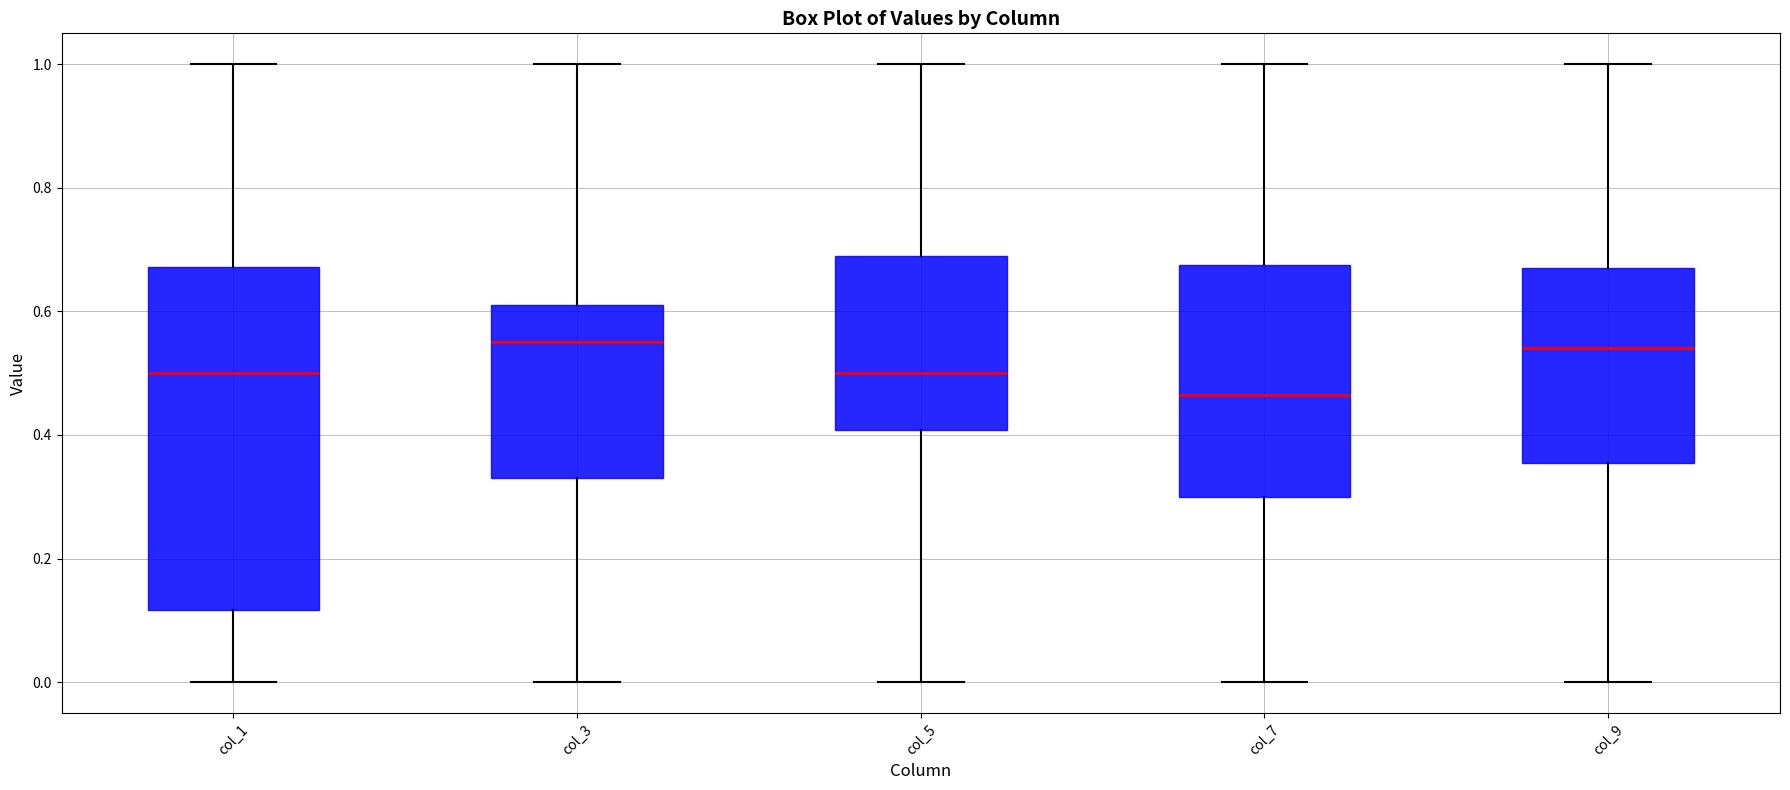

Where is the lower edge of the box for col_3 on the y-axis? The values are not printed on the chart, so give them approximately, as read against the axis.

0.34